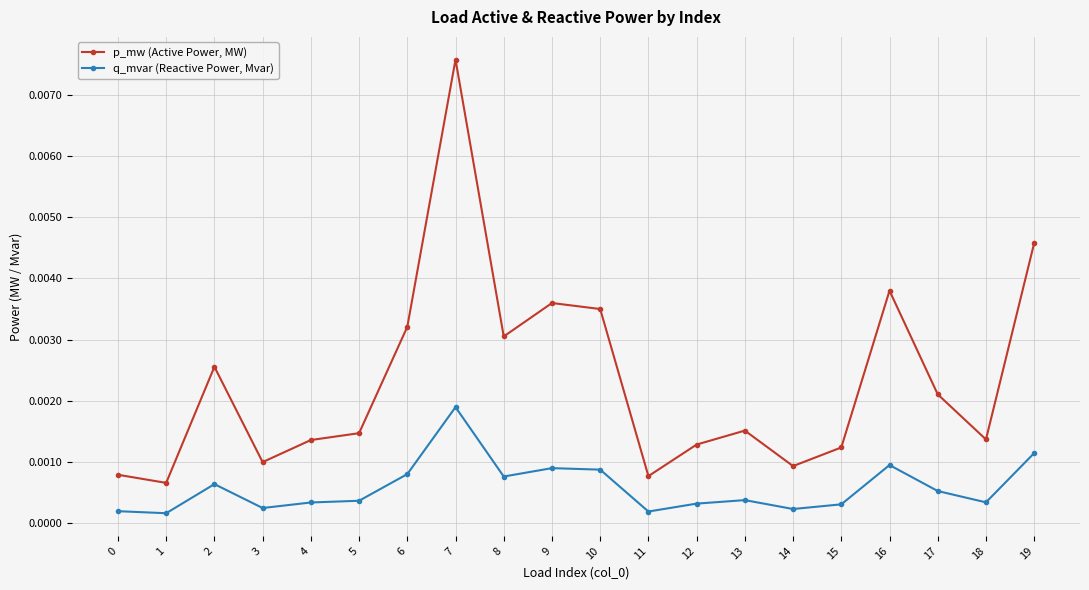

Rank the series at 13 from highest to lowest value.

p_mw (Active Power, MW), q_mvar (Reactive Power, Mvar)